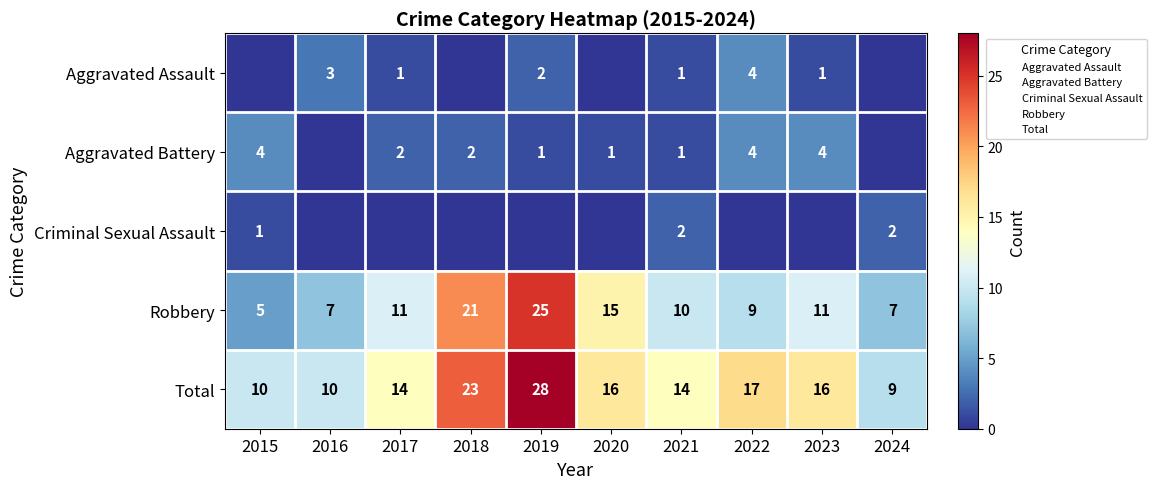

The value of Criminal Sexual Assault at 2024 is 1. True or false?

False